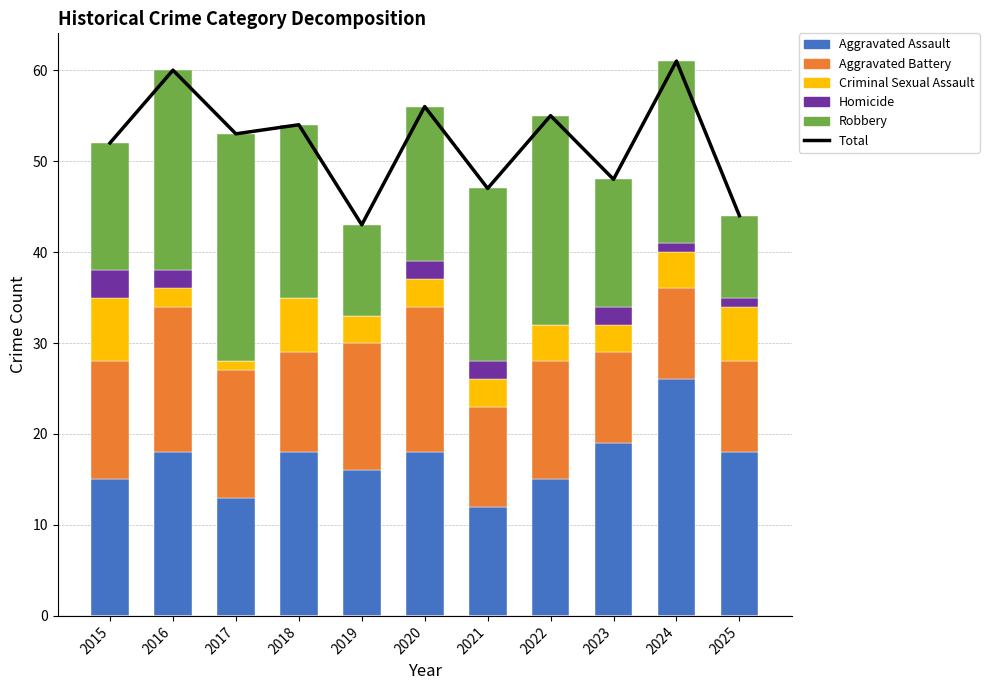

Reading left to right, what are all the values shown in this chart?

Total: 2015=52	2016=60	2017=53	2018=54	2019=43	2020=56	2021=47	2022=55	2023=48	2024=61	2025=44
Aggravated Assault: 2015=15	2016=18	2017=13	2018=18	2019=16	2020=18	2021=12	2022=15	2023=19	2024=26	2025=18
Aggravated Battery: 2015=13	2016=16	2017=14	2018=11	2019=14	2020=16	2021=11	2022=13	2023=10	2024=10	2025=10
Criminal Sexual Assault: 2015=7	2016=2	2017=1	2018=6	2019=3	2020=3	2021=3	2022=4	2023=3	2024=4	2025=6
Homicide: 2015=3	2016=2	2017=0	2018=0	2019=0	2020=2	2021=2	2022=0	2023=2	2024=1	2025=1
Robbery: 2015=14	2016=22	2017=25	2018=19	2019=10	2020=17	2021=19	2022=23	2023=14	2024=20	2025=9